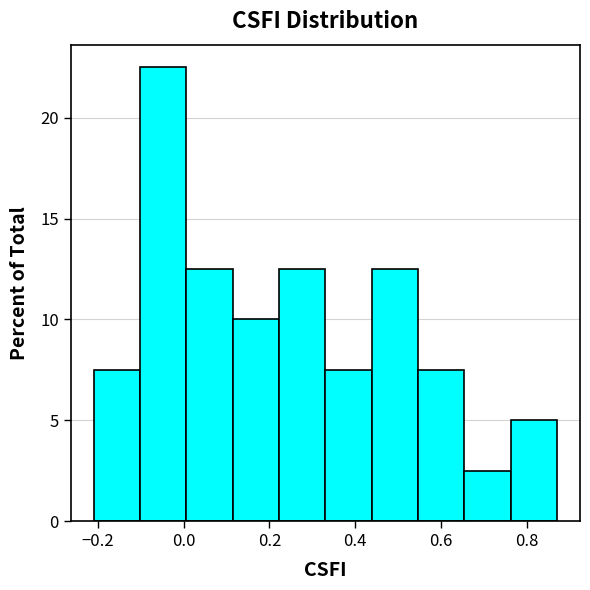

Over which range of the x-axis is the bar tallest?

-0.10 to 0.00